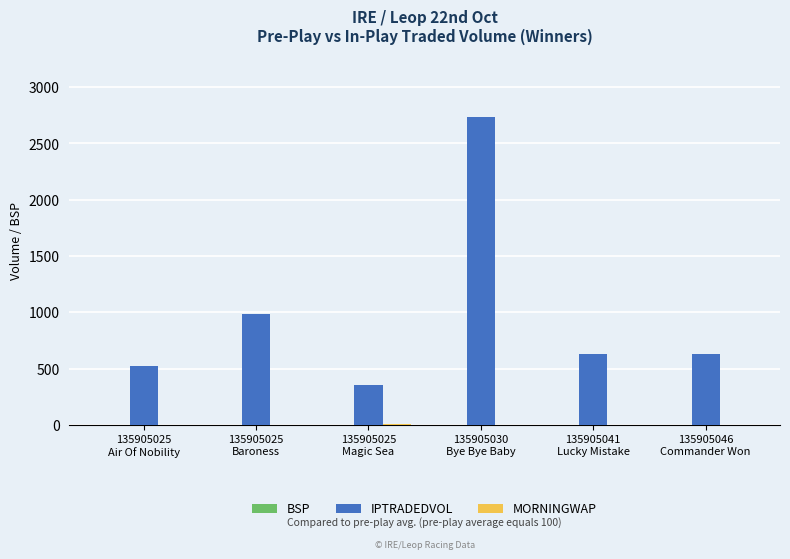

How many groups of bars are there?

6